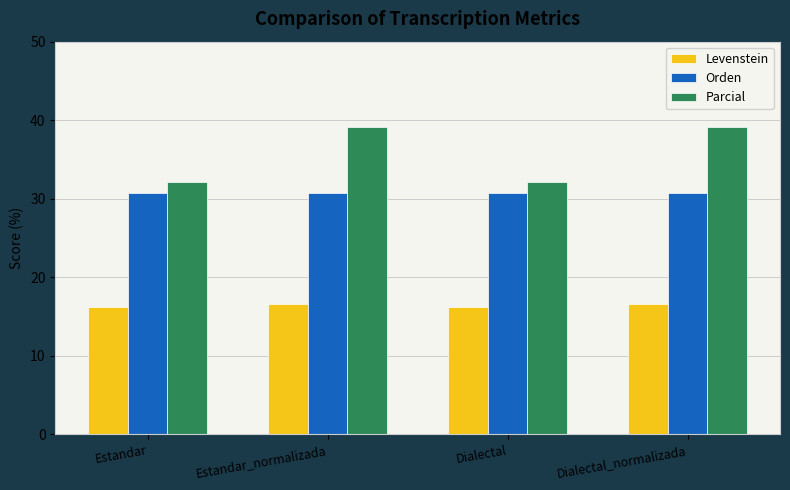

Which series has the widest spread of values?

Parcial